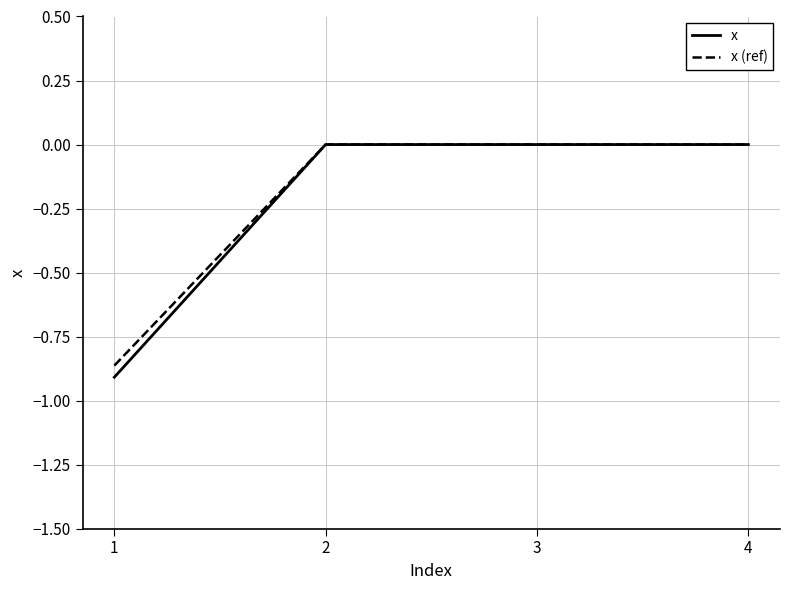

The x (ref) series shows 0.0 at 2. True or false?

True